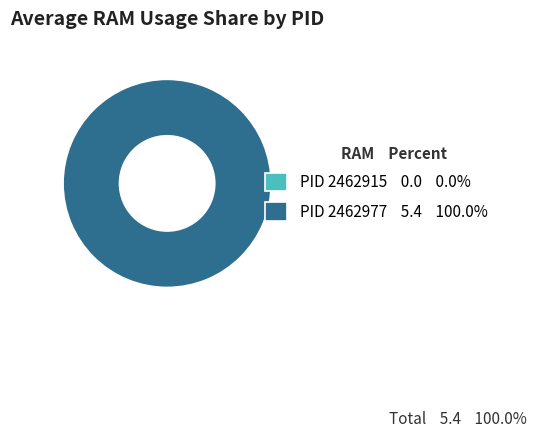

What percentage is the 2462977 slice, to the nearest percent?

100%